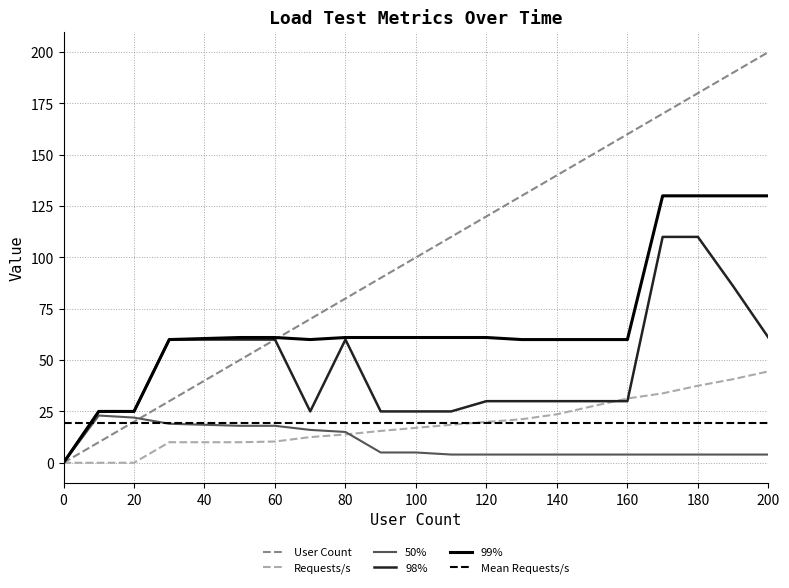

Is it true that Requests/s equals 50.5 at 160?

False